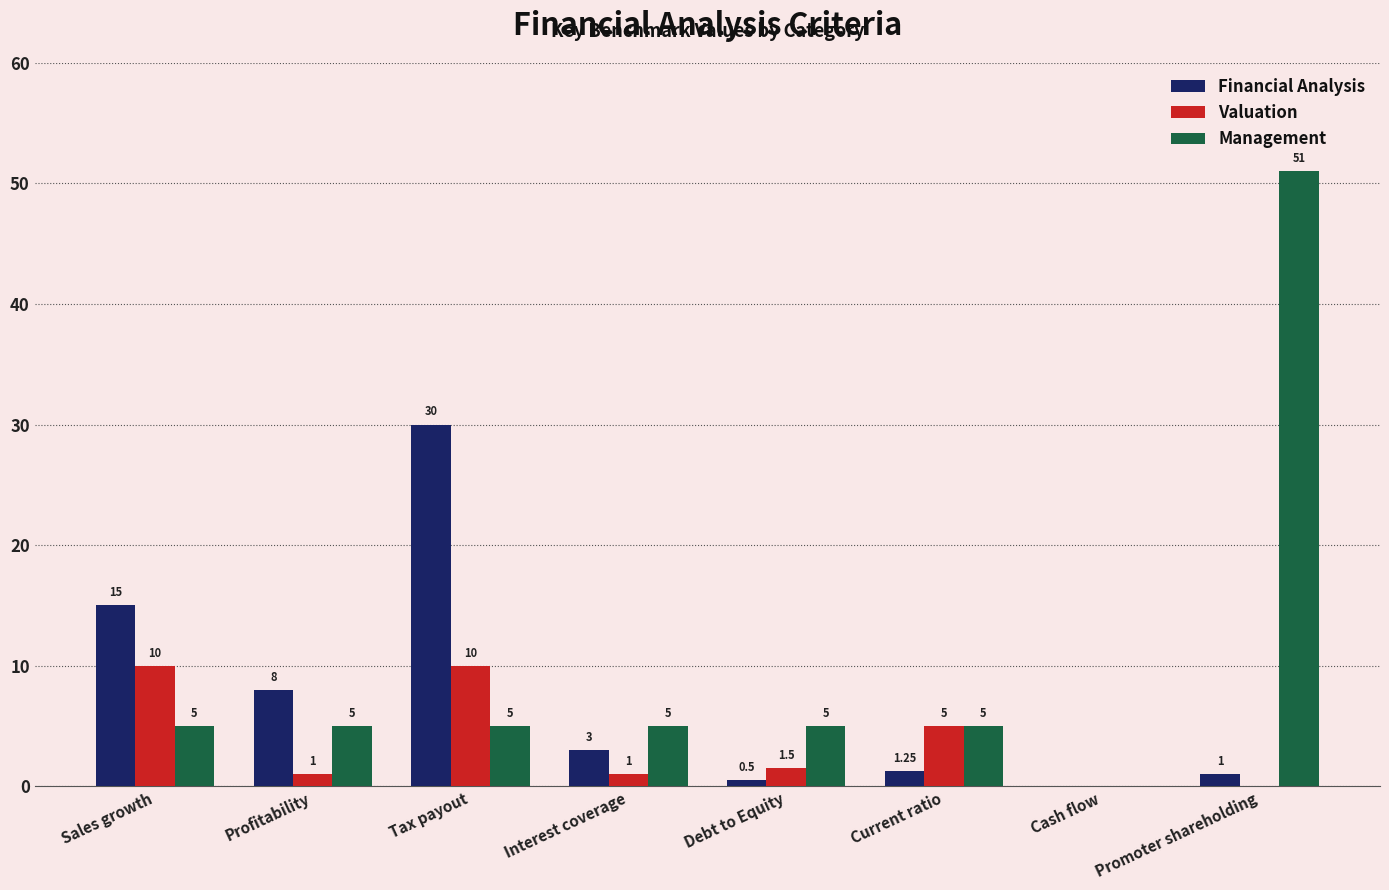

What is the difference between the Valuation values at Current ratio and Interest coverage?

4.0